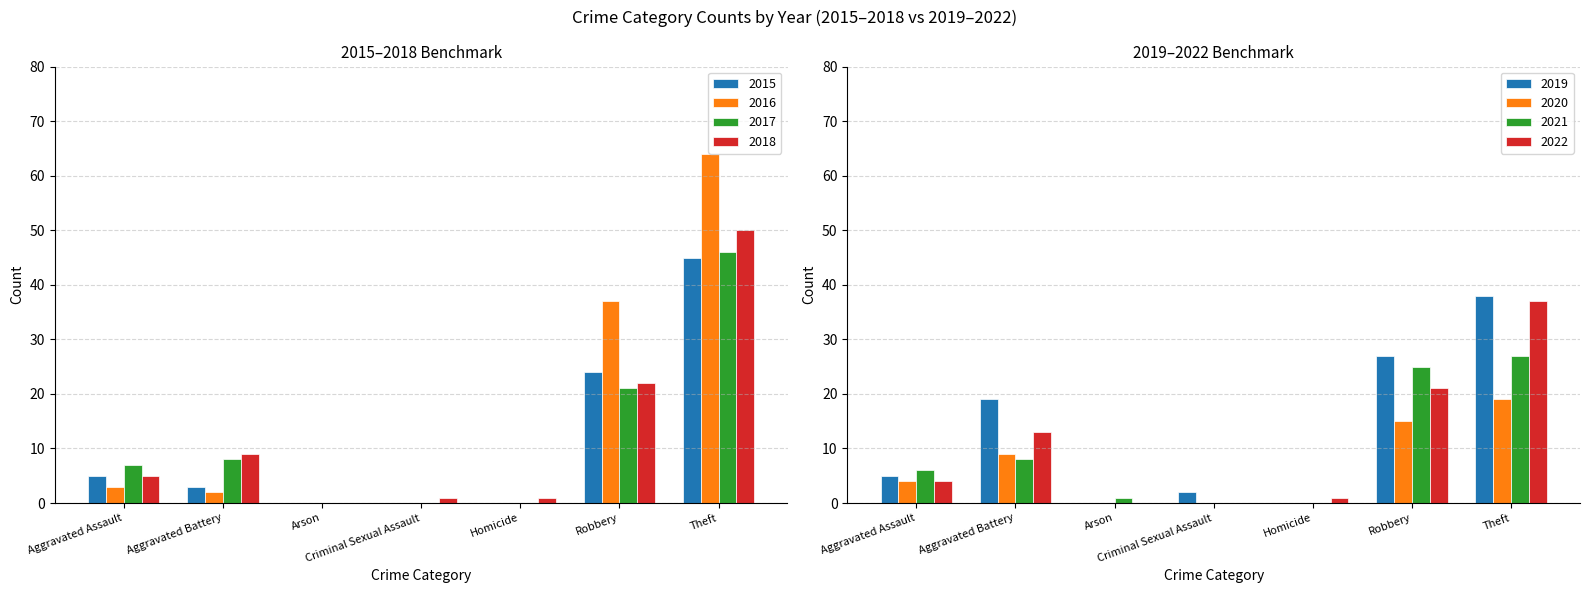

List the labels in order of 2015 value, largest first.

Theft, Robbery, Aggravated Assault, Aggravated Battery, Arson, Criminal Sexual Assault, Homicide